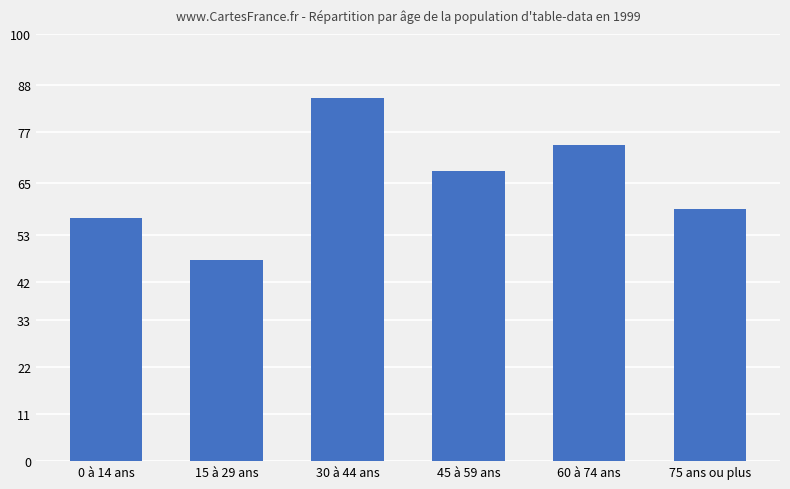

What is the label of the 2nd bar from the right?

60 à 74 ans